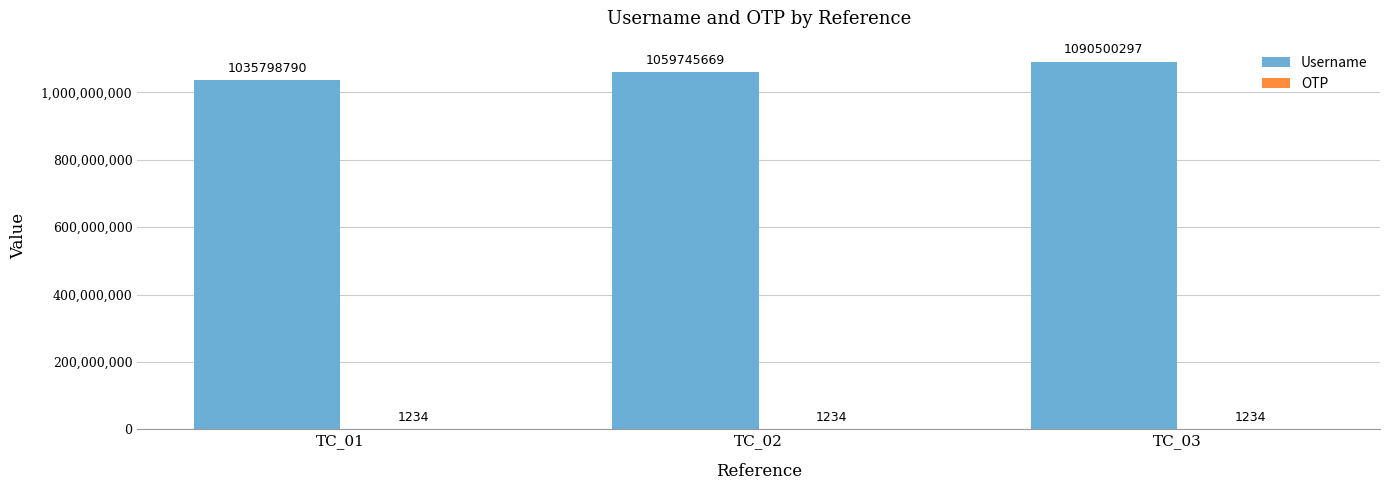

How many Username values are between 1035798790 and 1090500297?

3